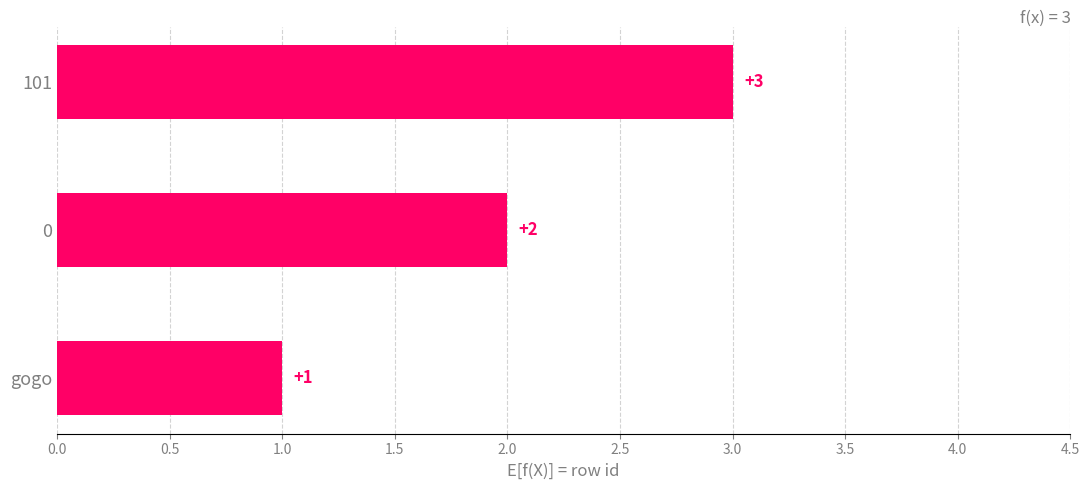

Rank the categories by value from highest to lowest.

101, 0, gogo